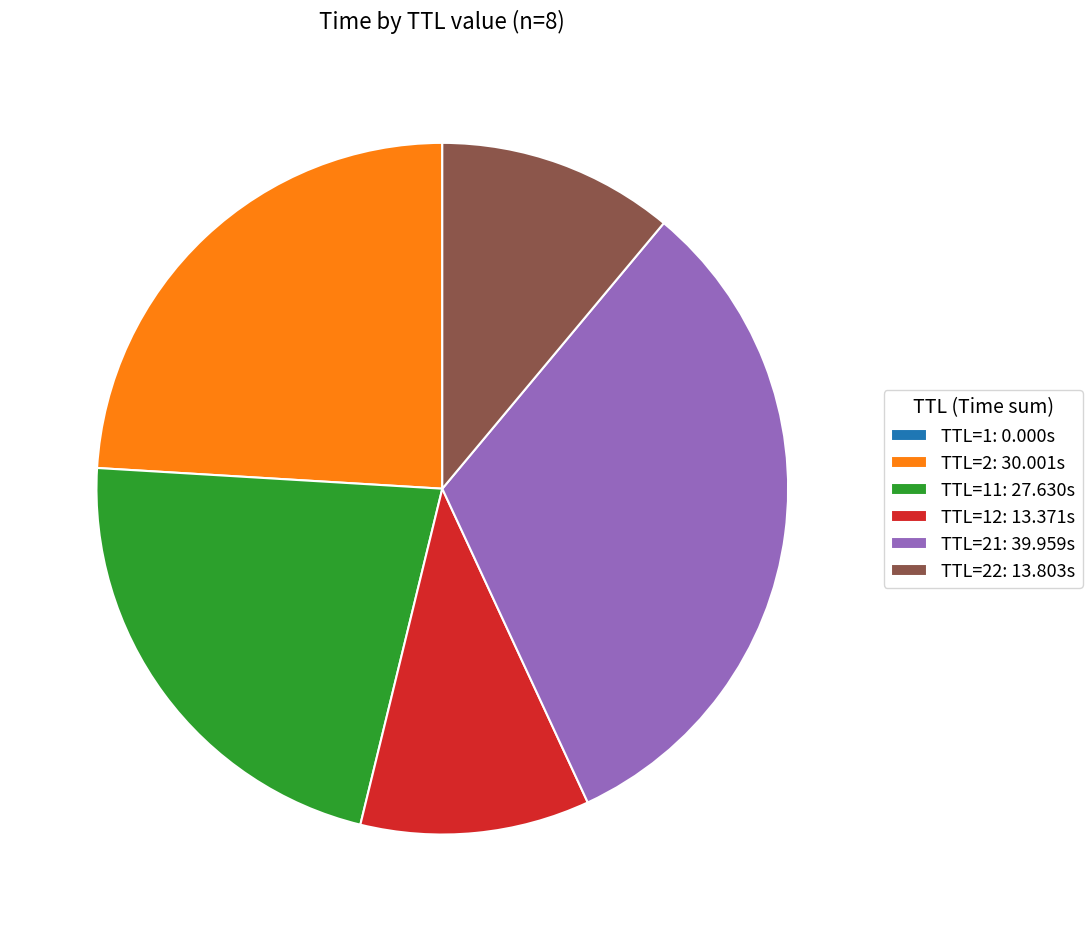

Is there any slice that represents more than half of the pie?

No